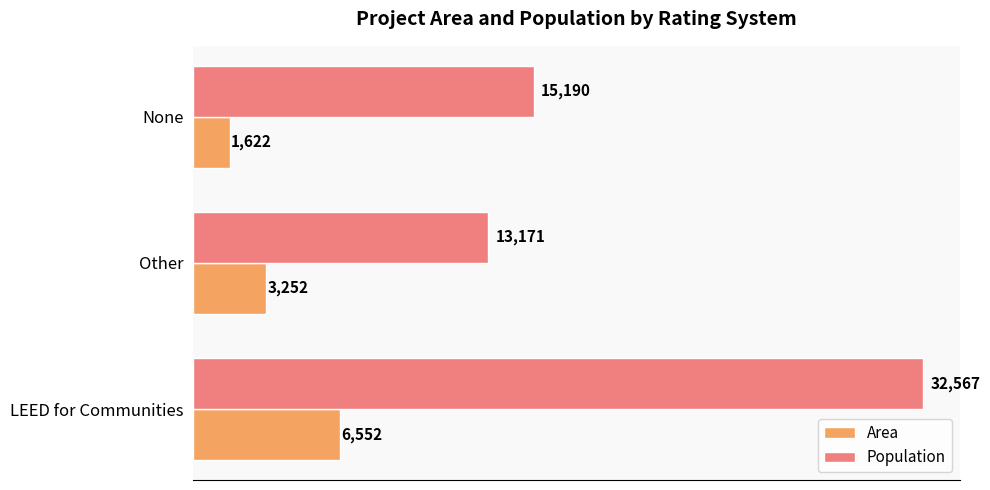

Is it true that Population equals 32567 at LEED for Communities?

True